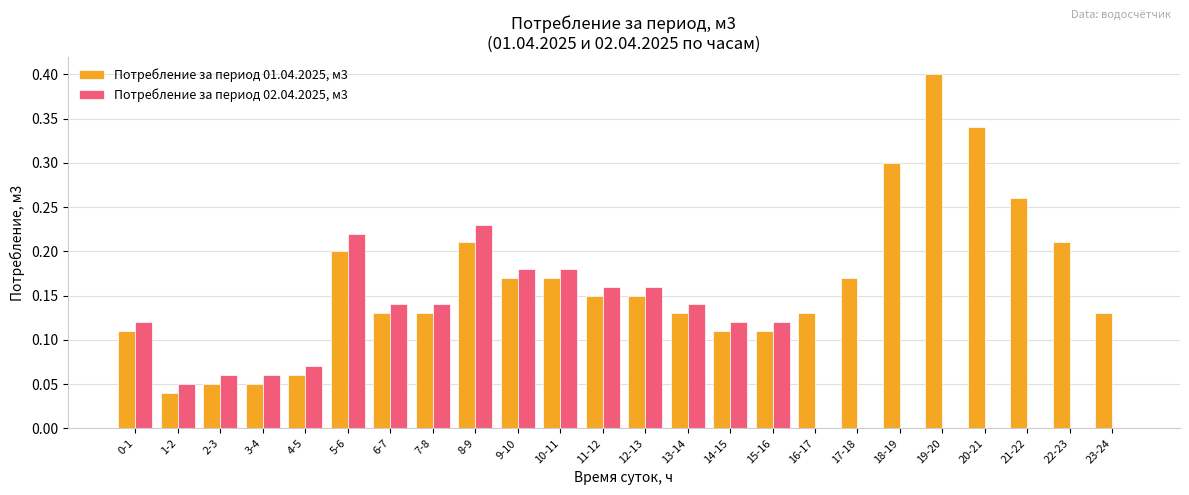

The value of Потребление за период 01.04.2025, м3 at 7-8 is 0.0. True or false?

False